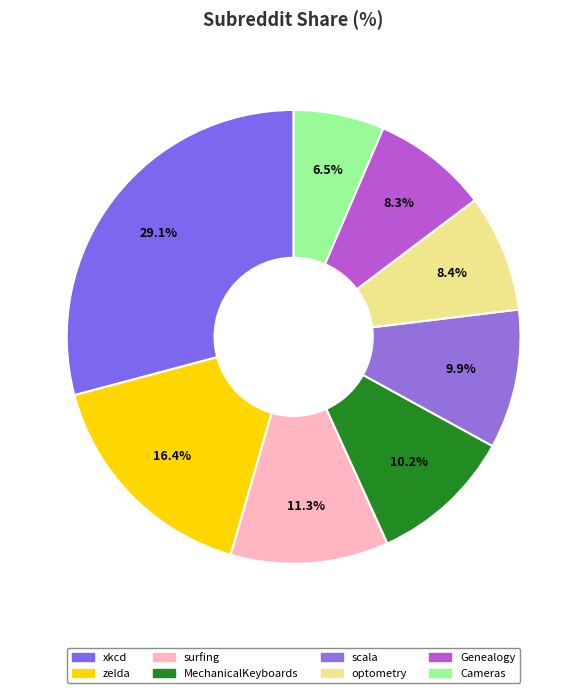

The xkcd slice represents 44% of the pie. True or false?

False